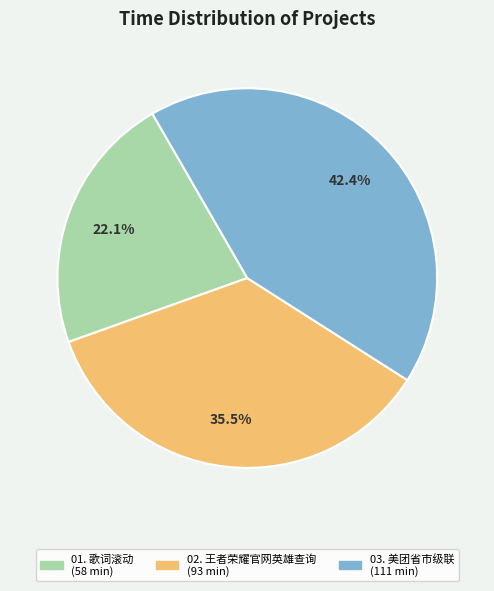

Does any single category account for the majority?

No